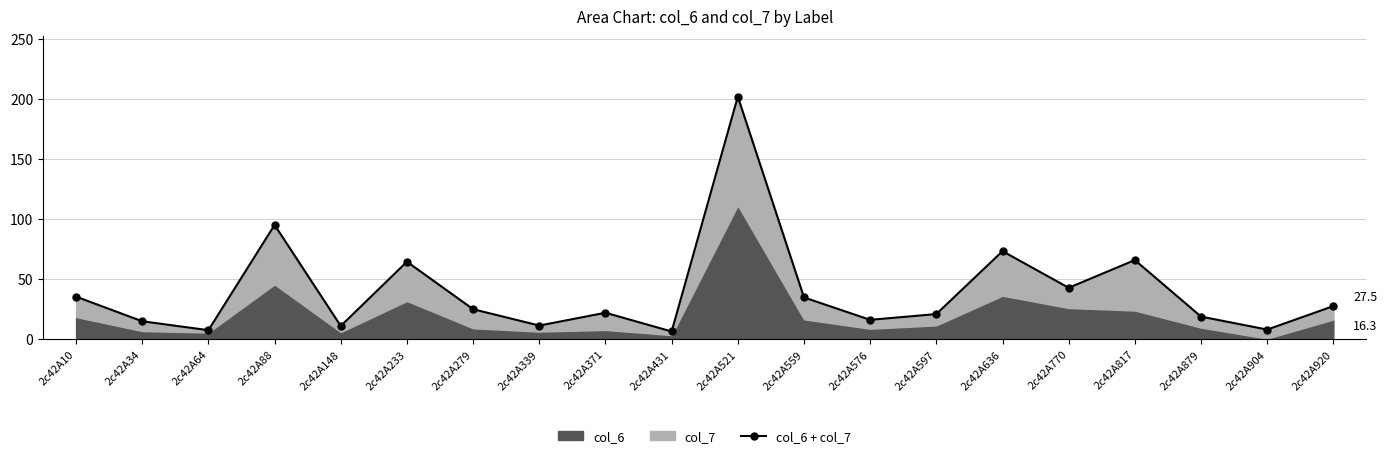

Where is the first local maximum?

2c42A88